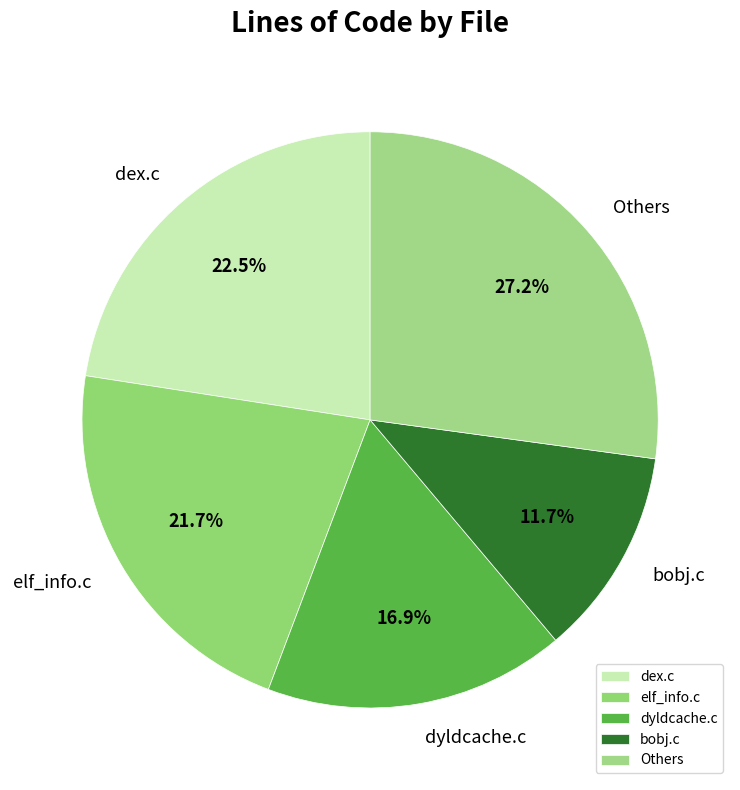

Combined, do elf_info.c and dyldcache.c account for over 50%?

No